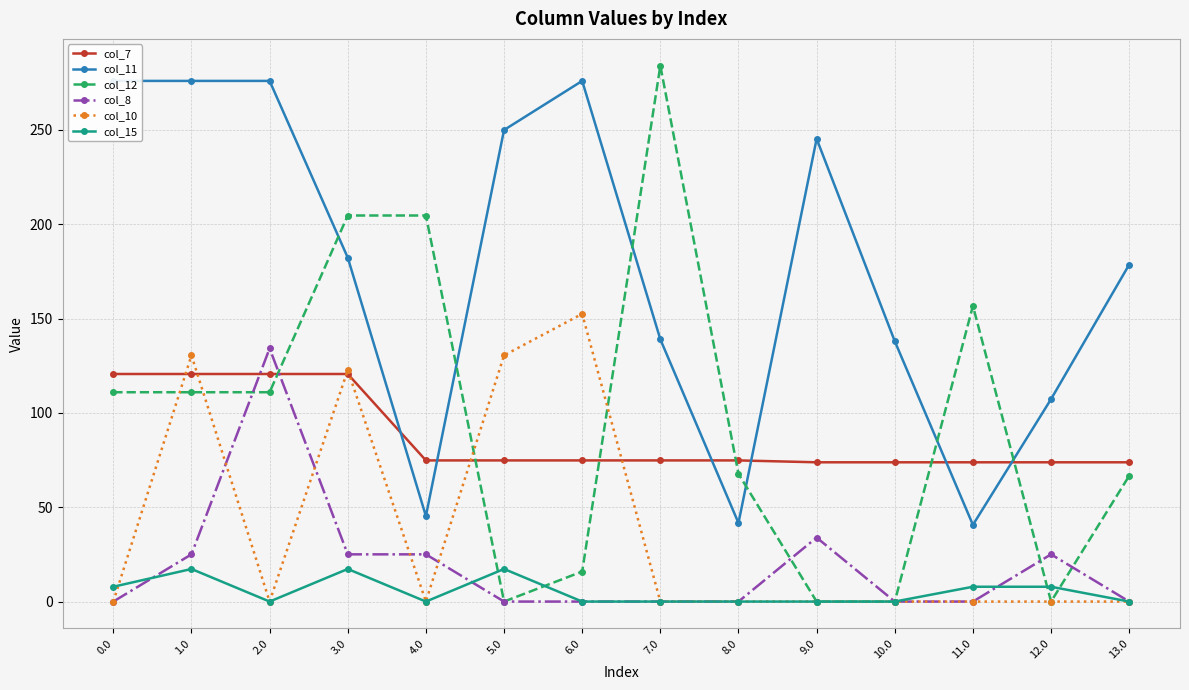

At which category does col_11 reach its first local peak?

6.0